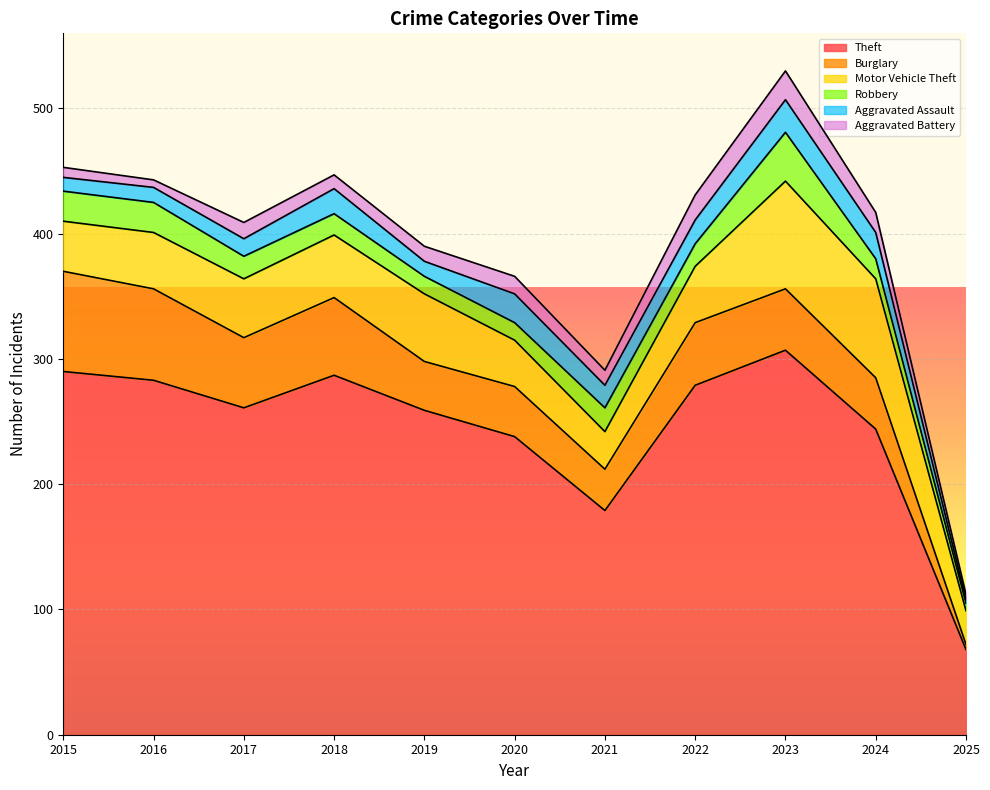

What is the total value across all series at 2022?

431